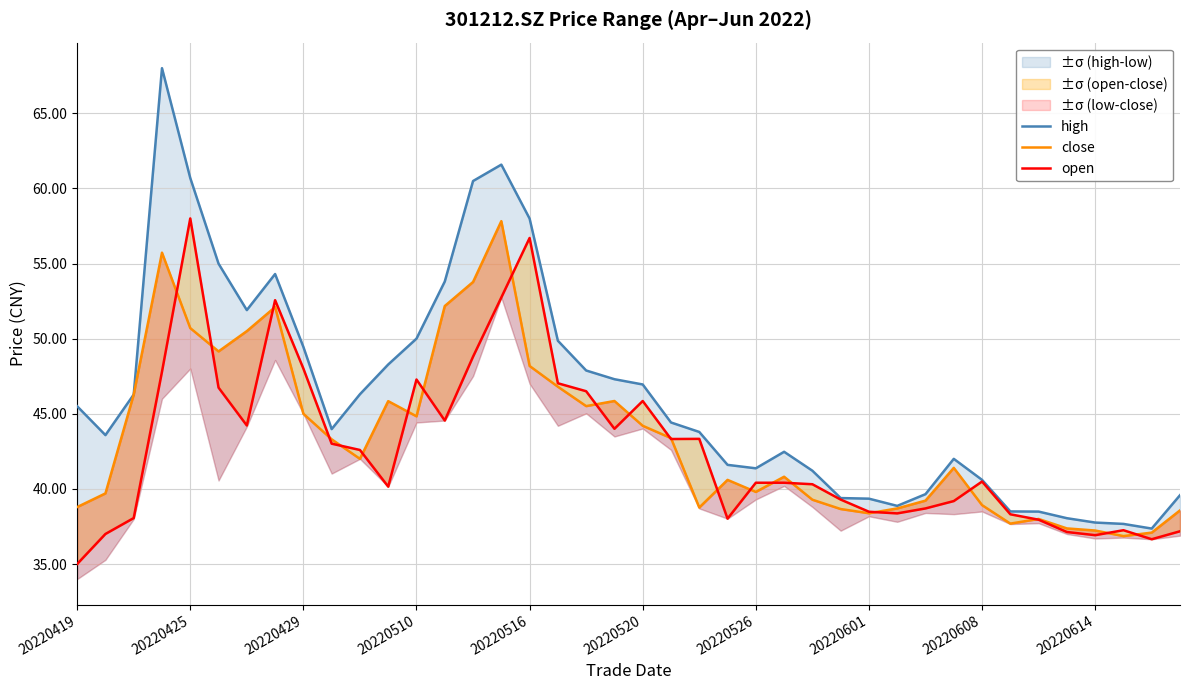

How many interior local peaks does the open series have?

8